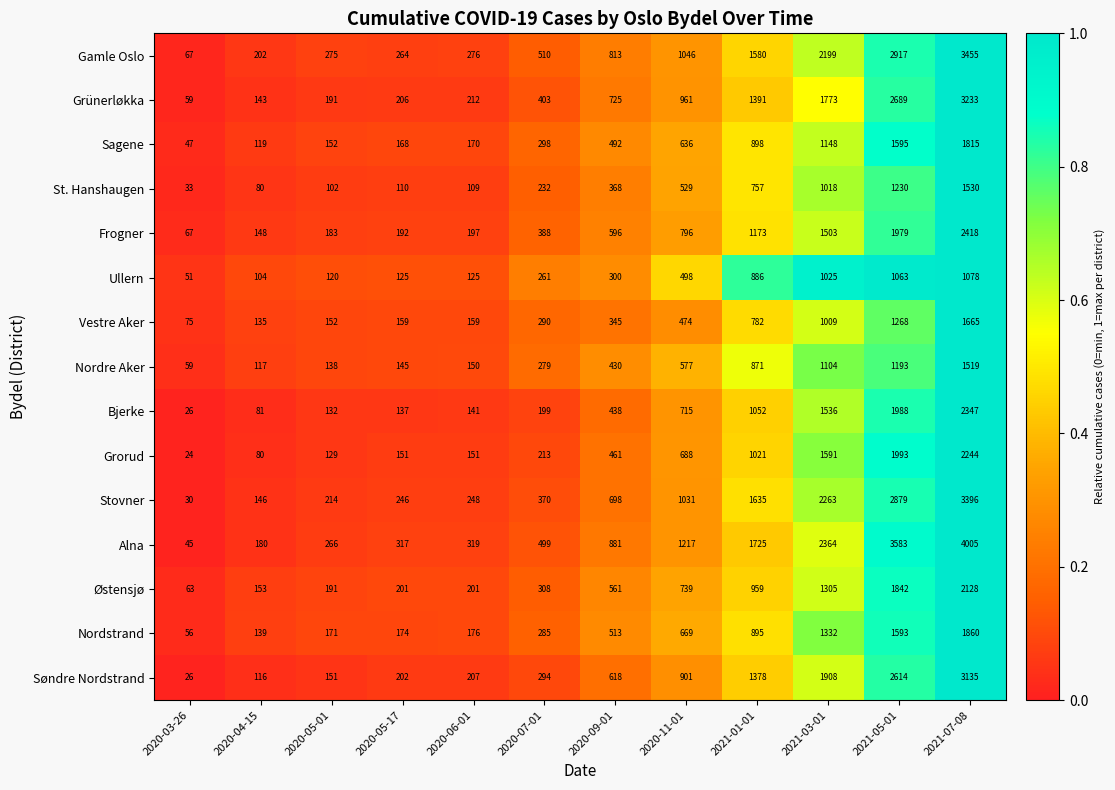

Which series changed the most between 2020-06-01 and 2021-01-01?

Alna